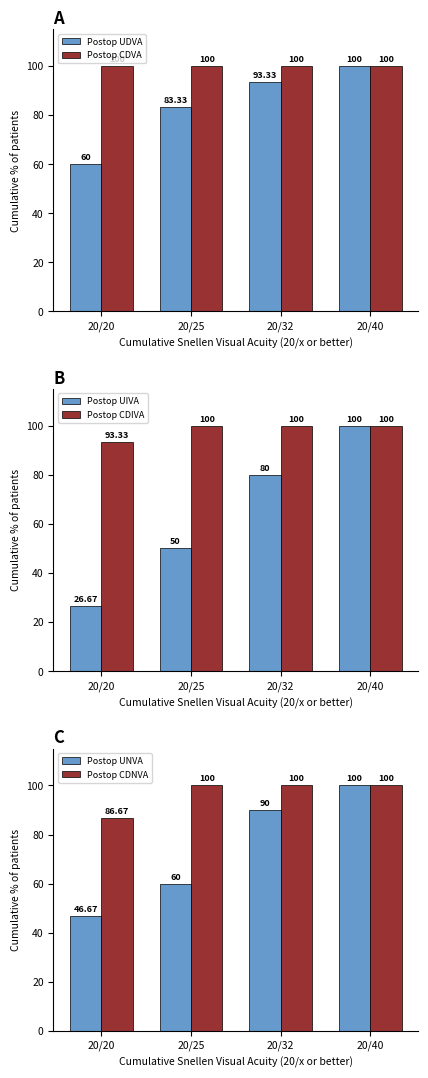

Count the number of data series in this chart.

6